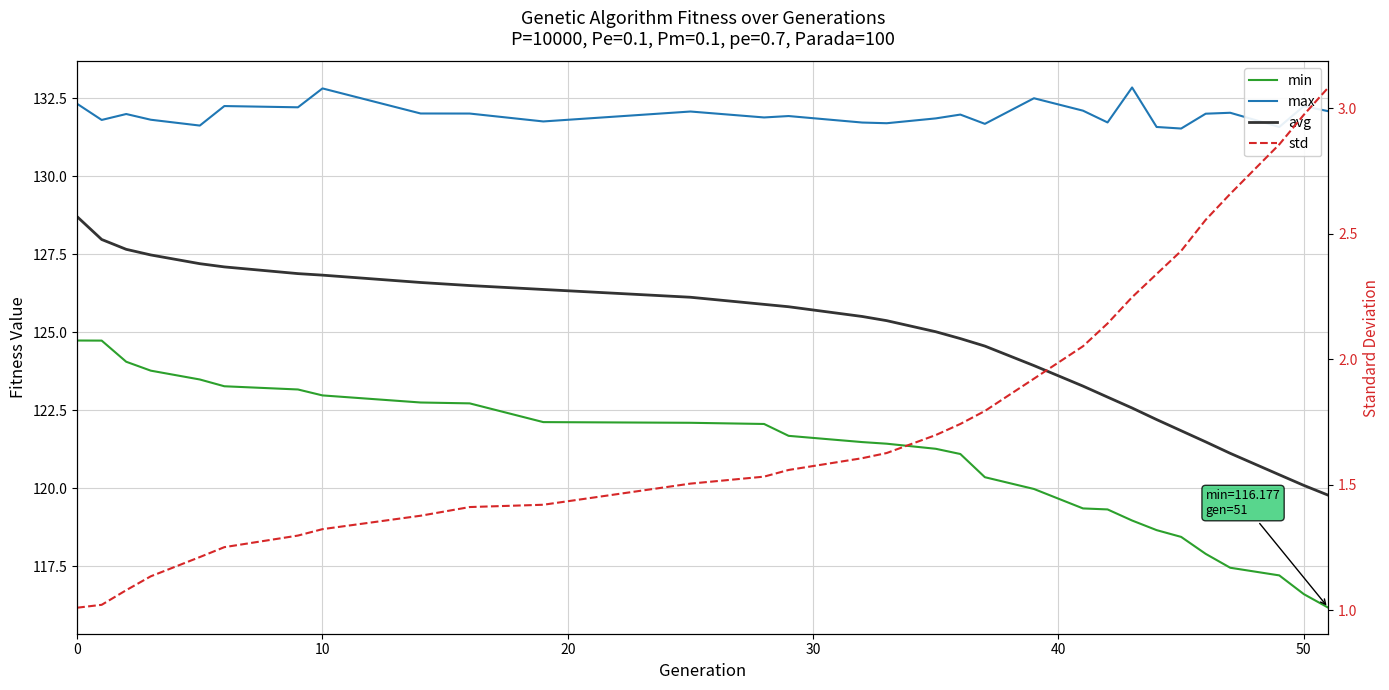

True or false: avg and max cross at least once.

False